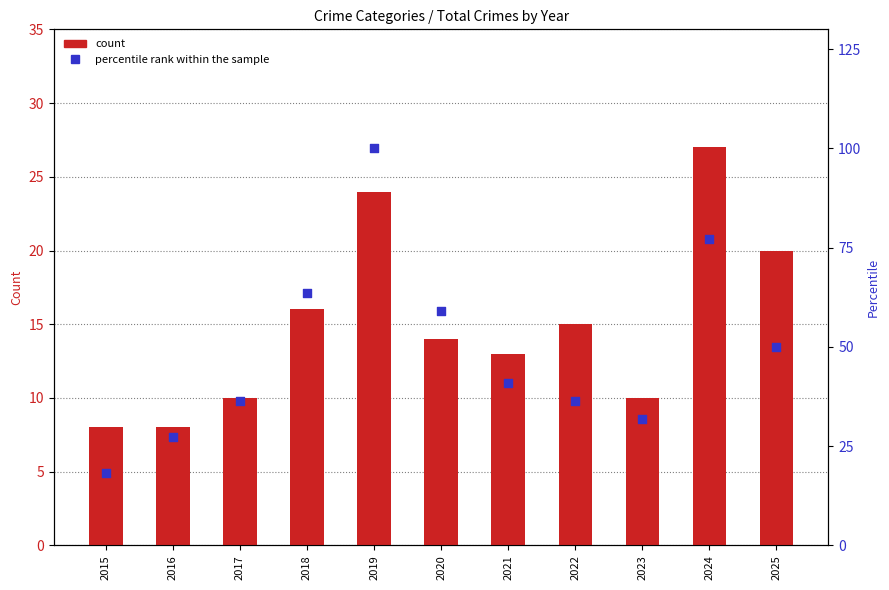

What is the total value across all series at 2021?

53.9